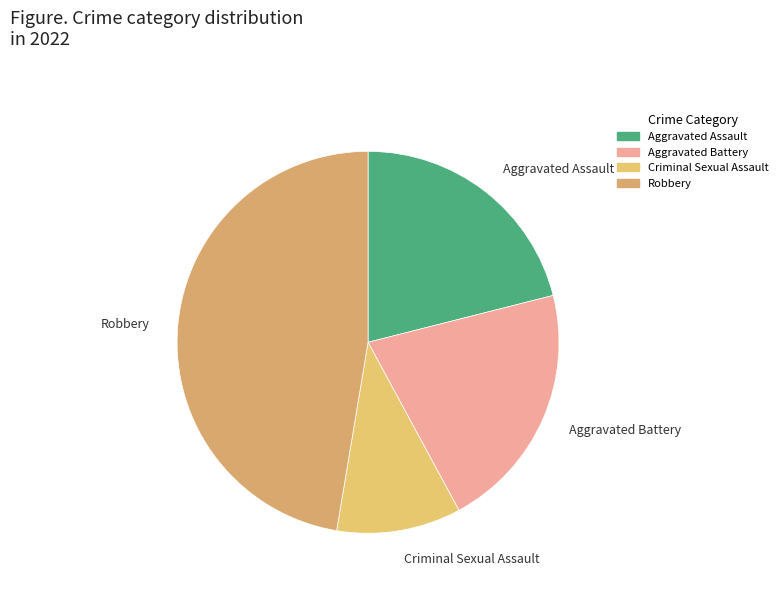

Count the number of slices in the pie.

4